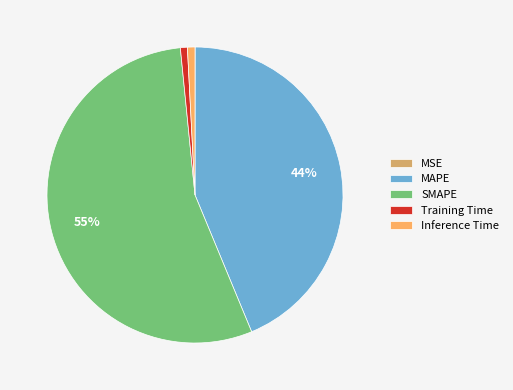

Which slice is the largest?

SMAPE